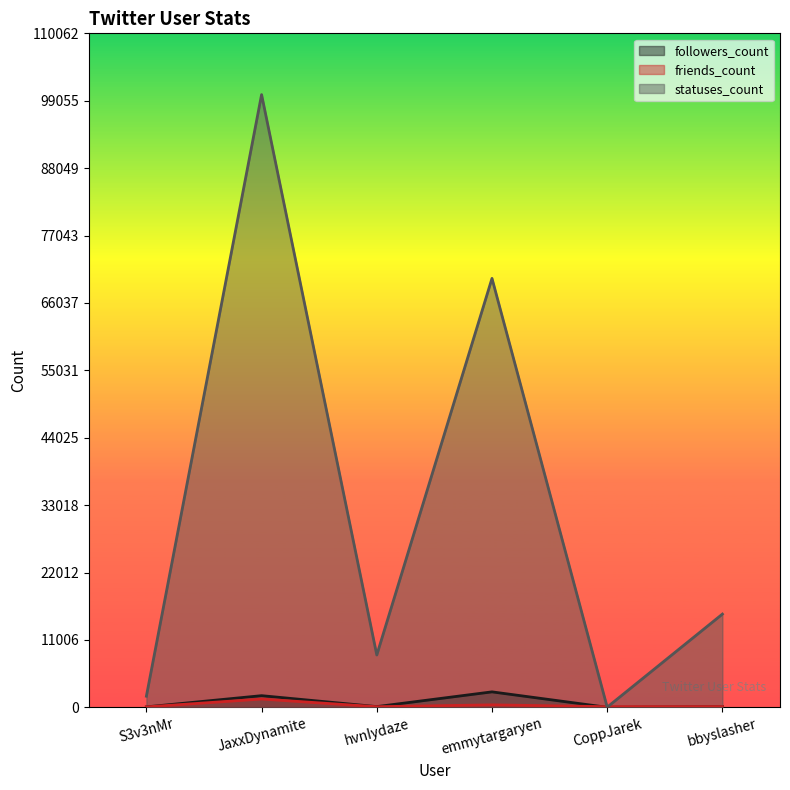

Where is followers_count nearest to the value 1262?

JaxxDynamite